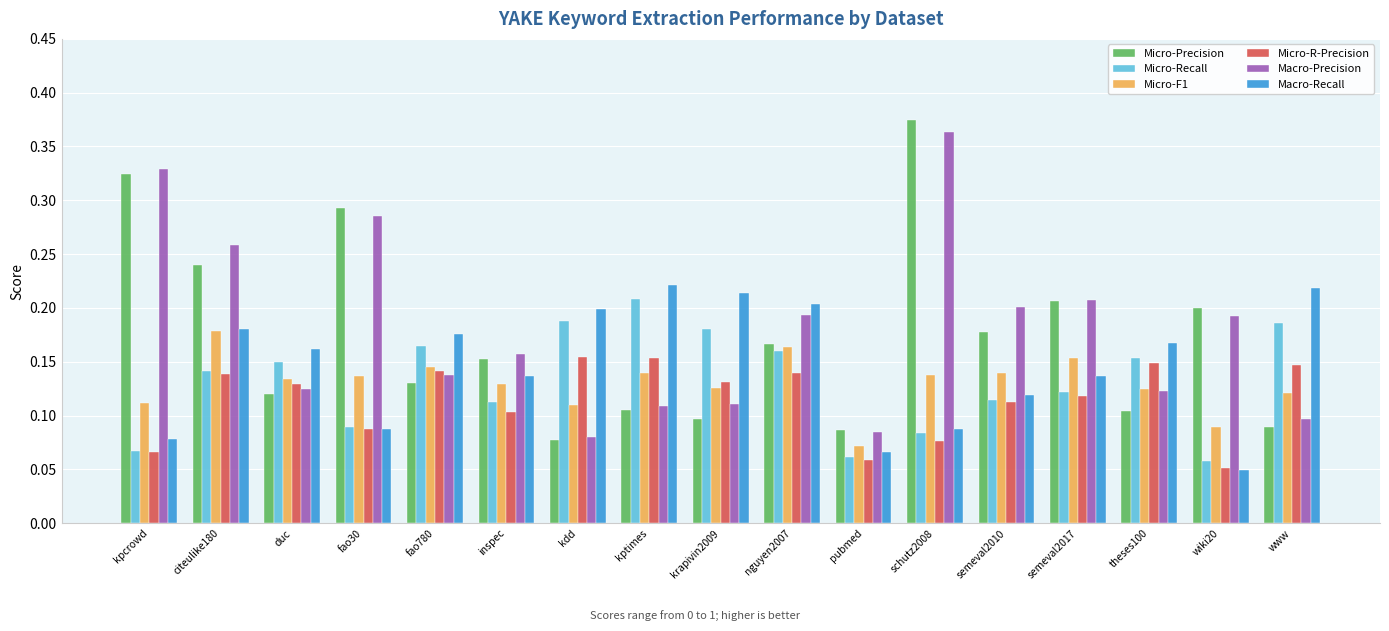

Is the value of Micro-R-Precision at fao30 greater than the value of Macro-Recall at krapivin2009?

No